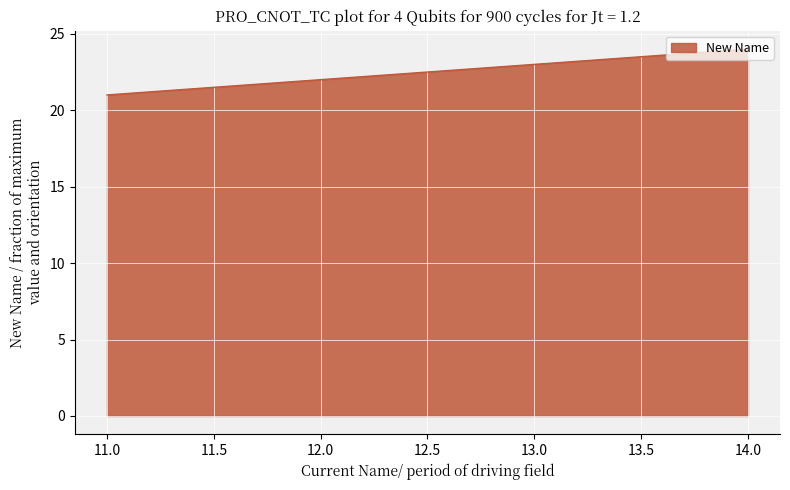

At which category does the chart reach its peak across all series?

14.0